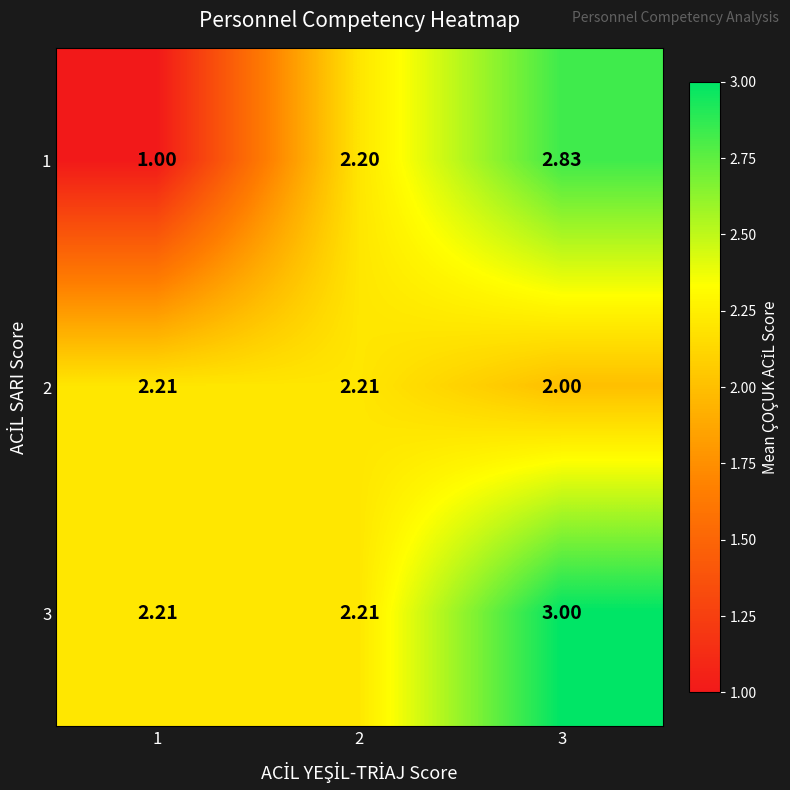

List the series in order of their peak value, highest first.

3, 1, 2